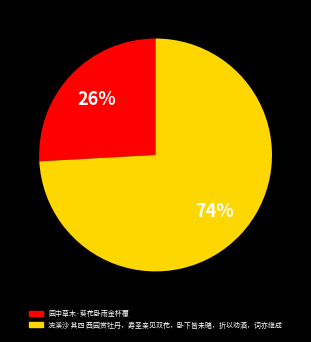

The 园中草木·葵花卧雨金杯覆 slice represents 26% of the pie. True or false?

True